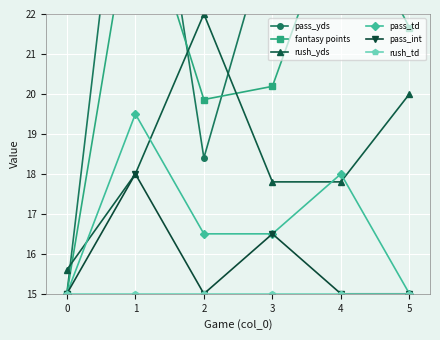

True or false: pass_int and pass_td cross at least once.

False